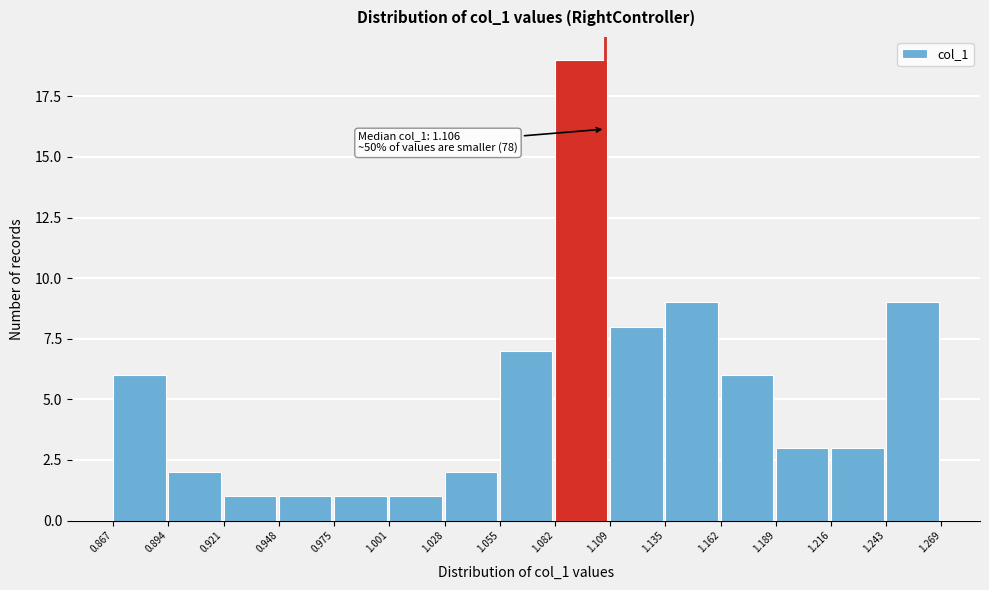

Which range on the x-axis has the tallest bar?

1.082 to 1.109